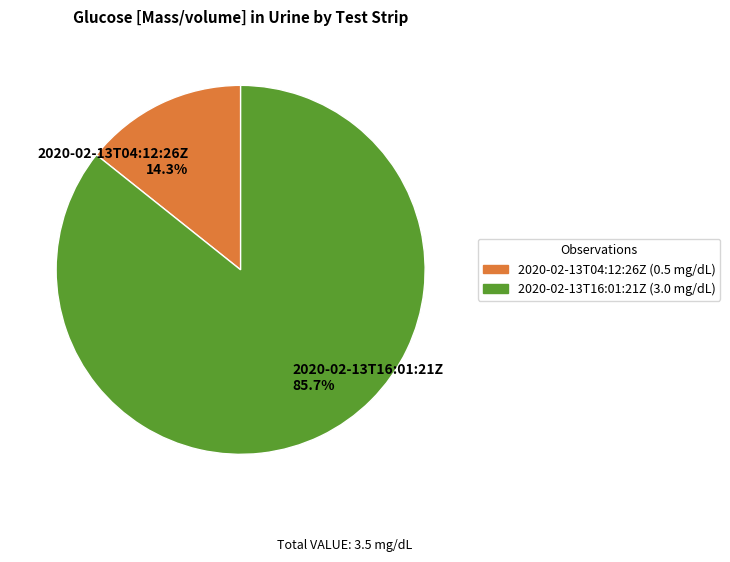

To the nearest percent, what is the difference between the 2020-02-13T16:01:21Z and 2020-02-13T04:12:26Z slice percentages?

71%